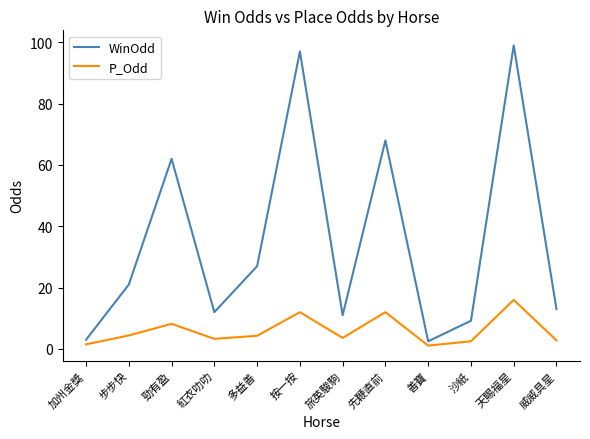

At which label does P_Odd reach its peak?

天賜福星